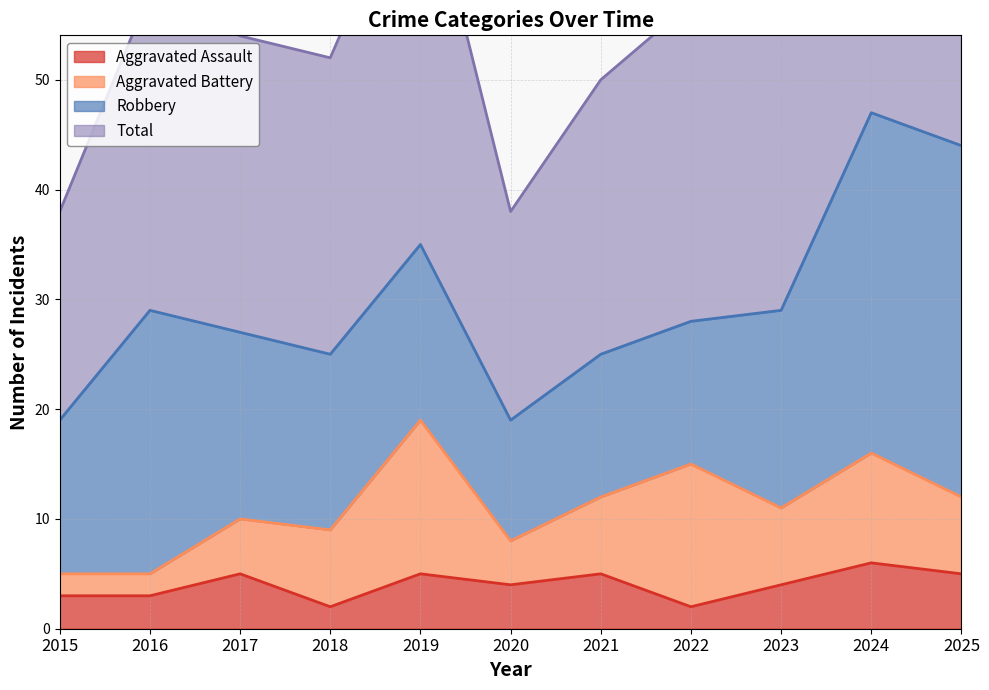

At how many categories does at least one series exceed 63?

3